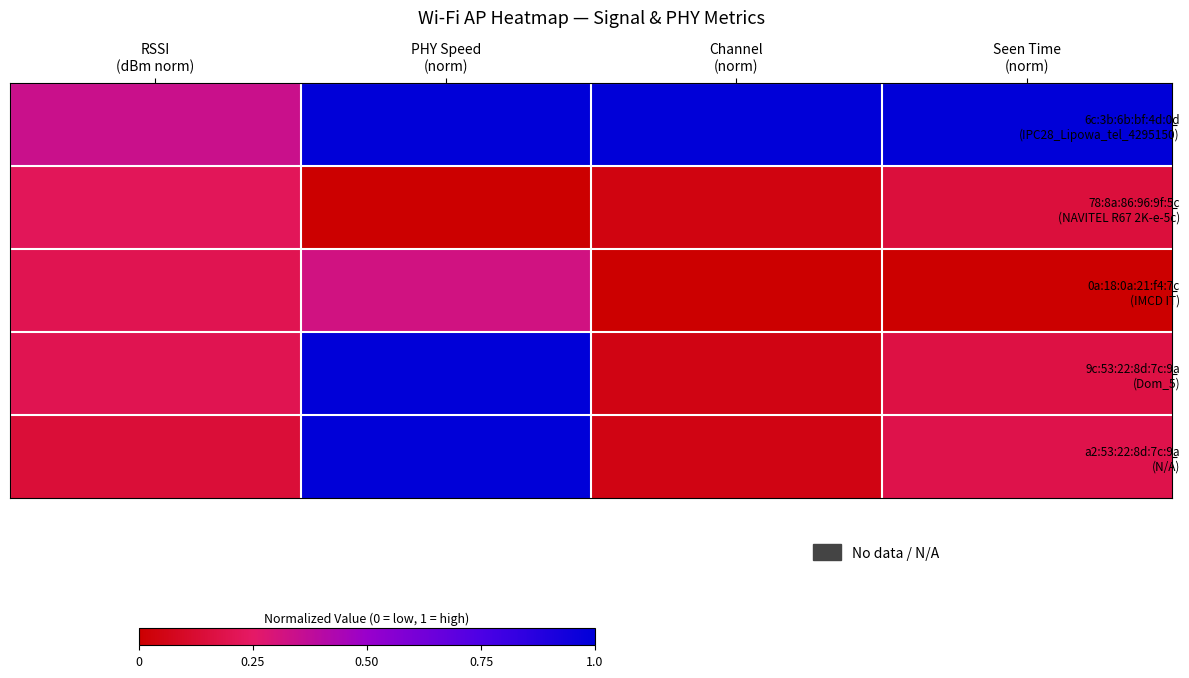

Which series has the largest total across all categories?

6c:3b:6b:bf:4d:0d (IPC28_Lipowa_tel_4295150)